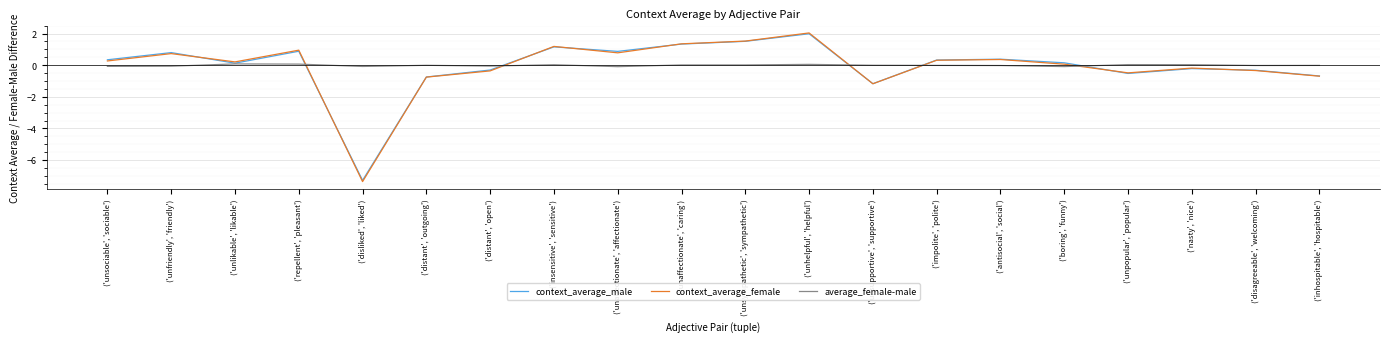

Rank the categories by context_average_female value from highest to lowest.

('unhelpful', 'helpful'), ('unsympathetic', 'sympathetic'), ('unaffectionate', 'caring'), ('insensitive', 'sensitive'), ('repellent', 'pleasant'), ('unaffectionate', 'affectionate'), ('unfriendly', 'friendly'), ('antisocial', 'social'), ('impolite', 'polite'), ('unsociable', 'sociable'), ('unlikable', 'likable'), ('boring', 'funny'), ('nasty', 'nice'), ('disagreeable', 'welcoming'), ('distant', 'open'), ('unpopular', 'popular'), ('inhospitable', 'hospitable'), ('distant', 'outgoing'), ('unsupportive', 'supportive'), ('disliked', 'liked')